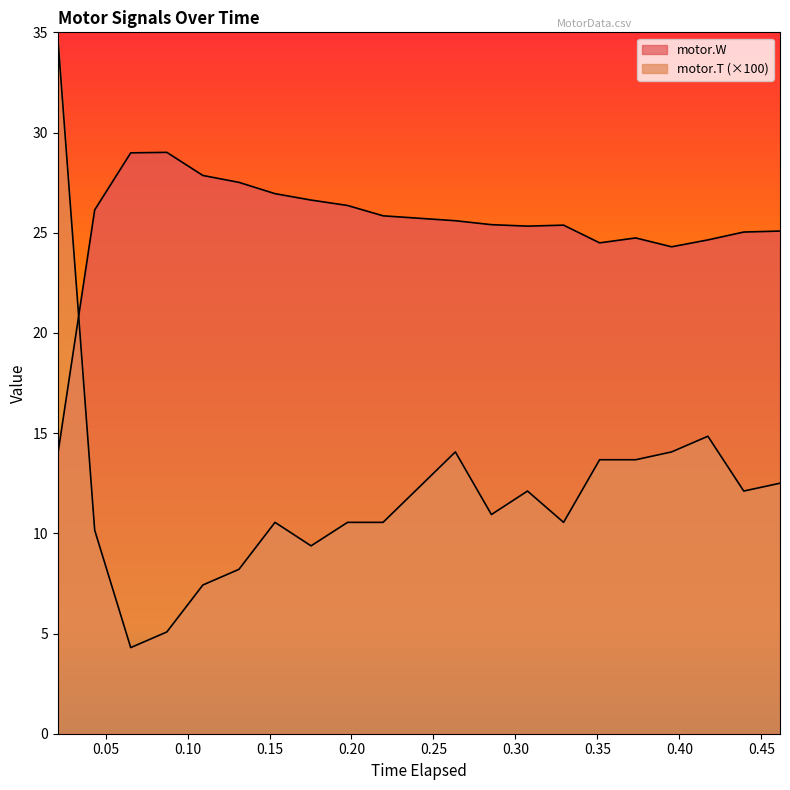

What is the total value across all series at 0.21924?

36.4